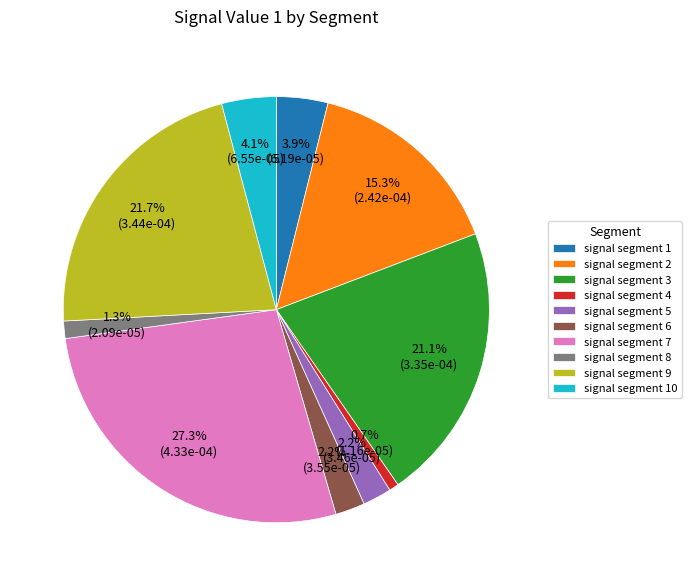

What portion of the pie excludes signal segment 1?

96.1%